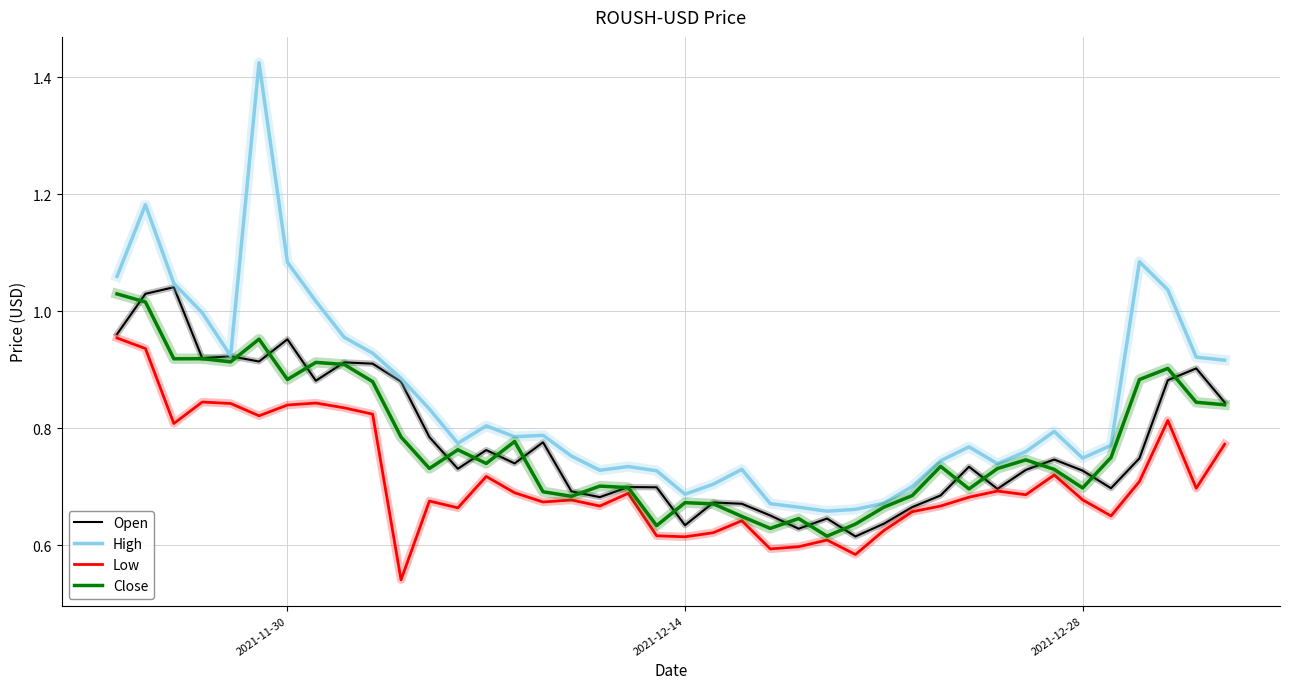

Which series has the widest spread of values?

High